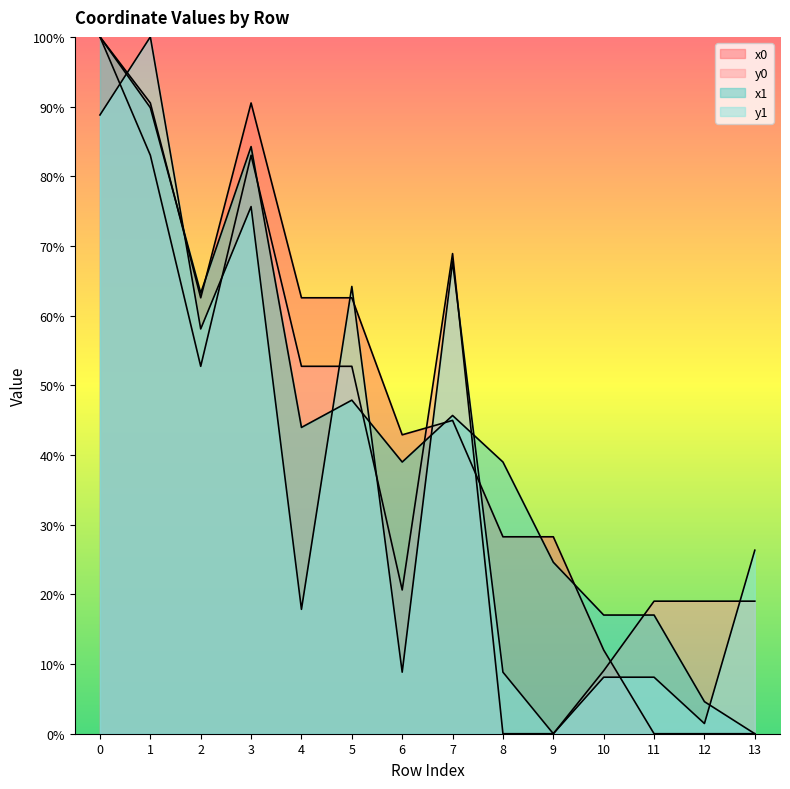

Rank the series at 2 from highest to lowest value.

x1, x0, y1, y0